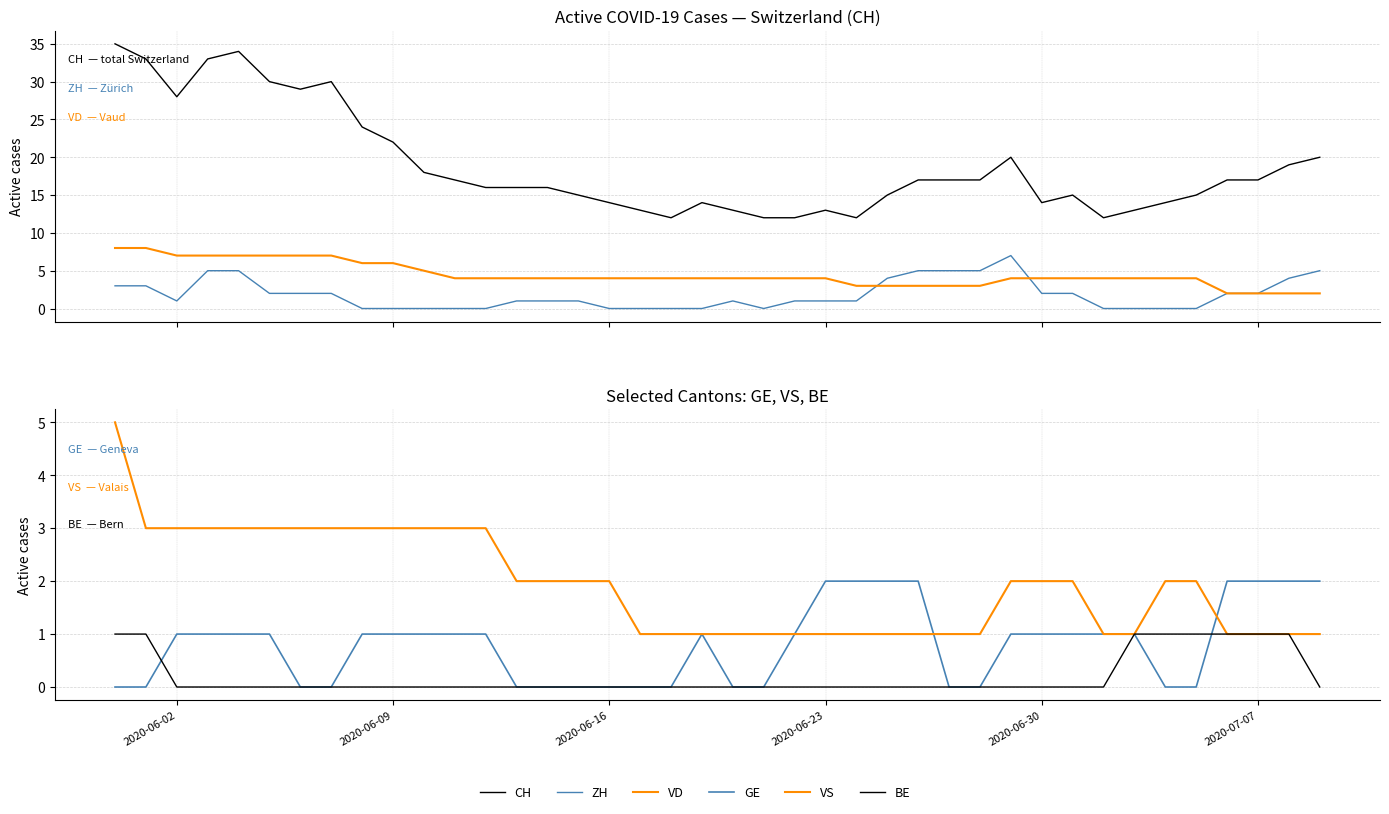

What is the average value of the VS series?

2